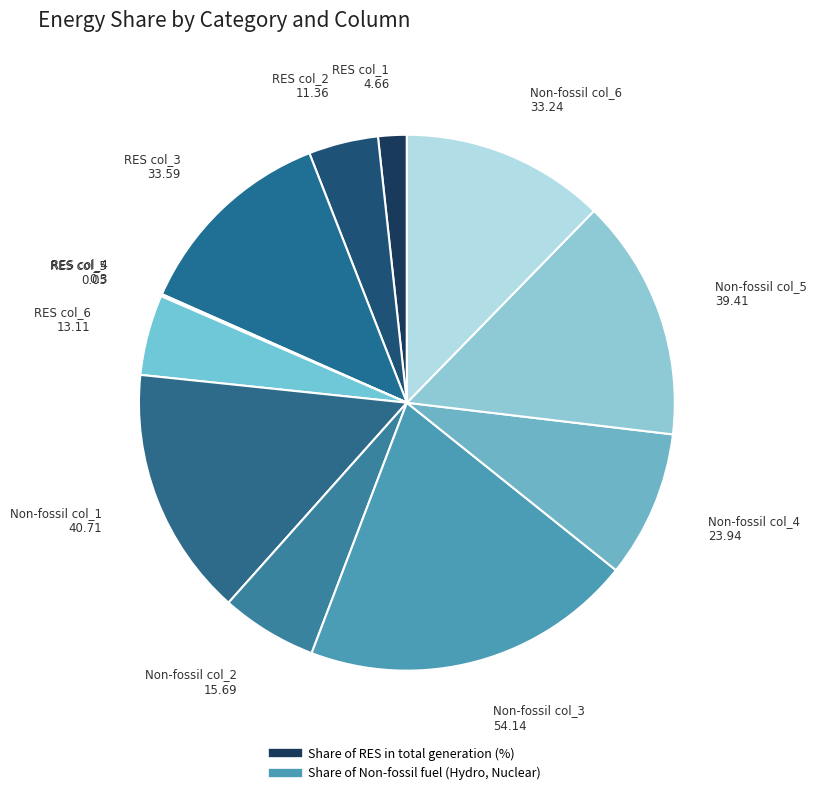

To the nearest percent, what is the difference between the largest and smallest slice percentages?

20%